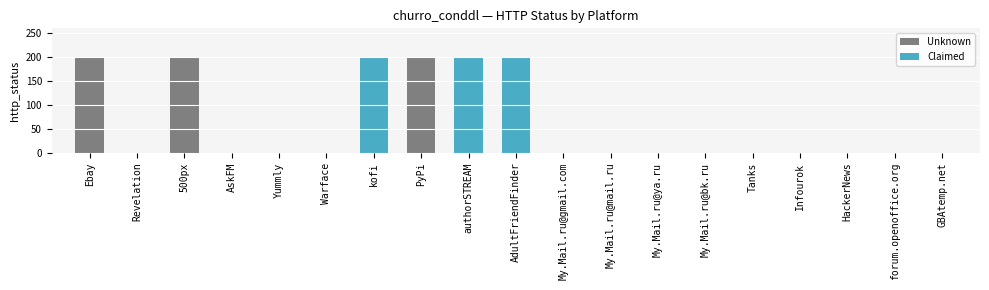

List the labels in order of value, largest first.

Ebay, 500px, kofi, PyPi, authorSTREAM, AdultFriendFinder, Revelation, AskFM, Yummly, Warface, My.Mail.ru@gmail.com, My.Mail.ru@mail.ru, My.Mail.ru@ya.ru, My.Mail.ru@bk.ru, Tanks, Infourok, HackerNews, forum.openoffice.org, GBAtemp.net